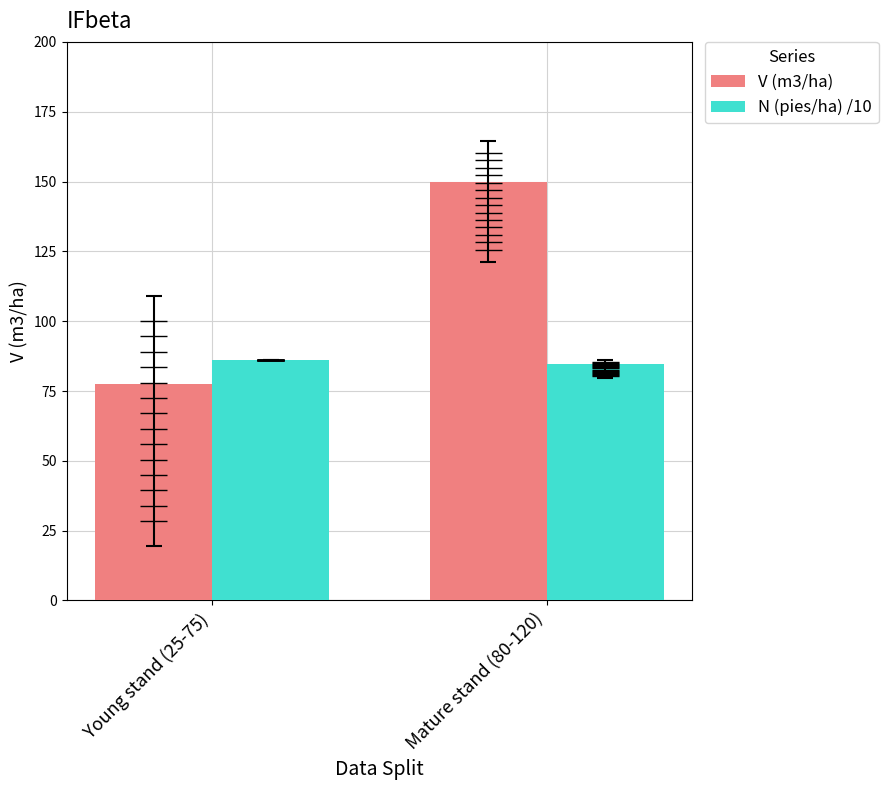

What is the greatest value displayed?

149.7